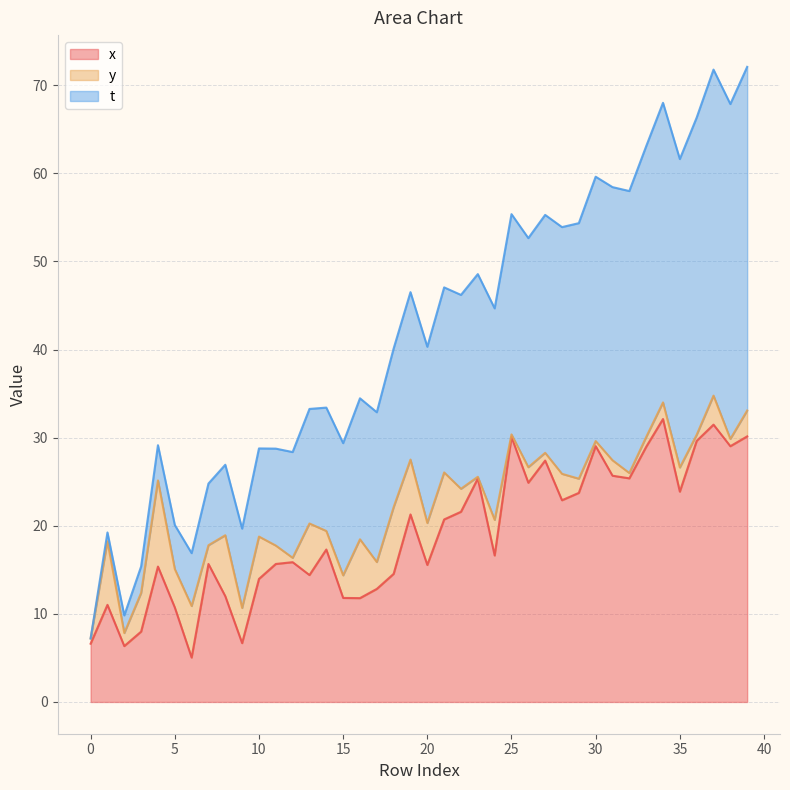

The value of x at 20 is 25.1. True or false?

False